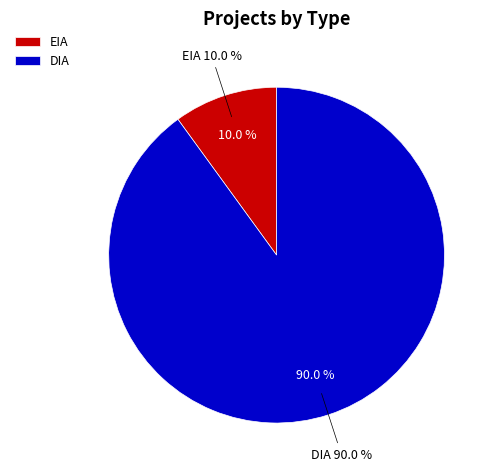

What is the majority slice?

DIA